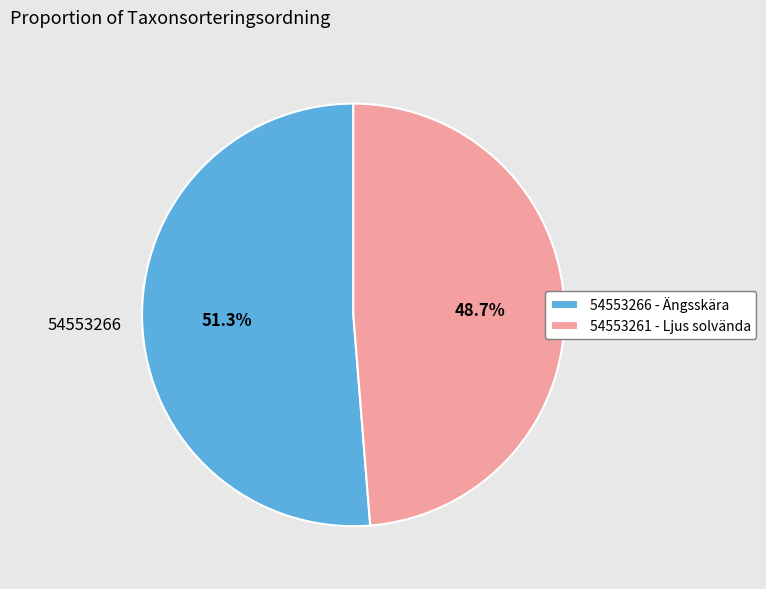

Is there a majority slice in this chart?

Yes